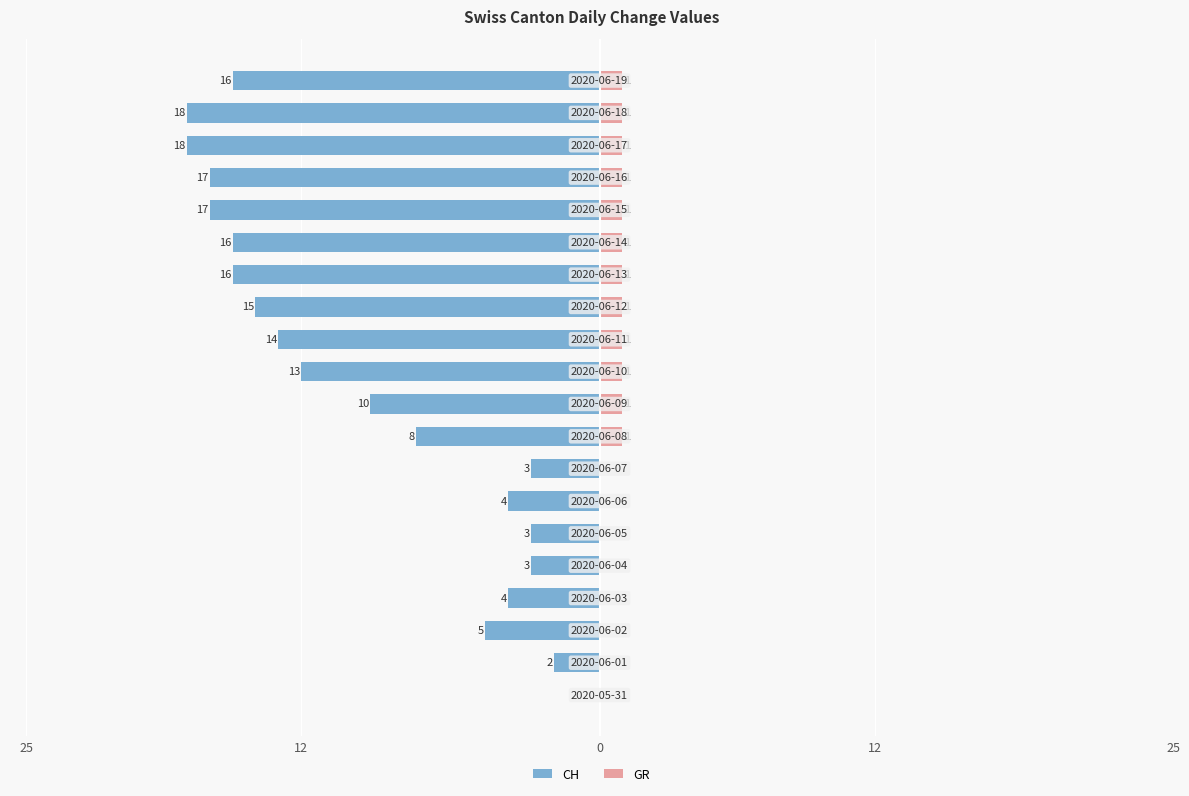

How many categories are shown in the chart?

20